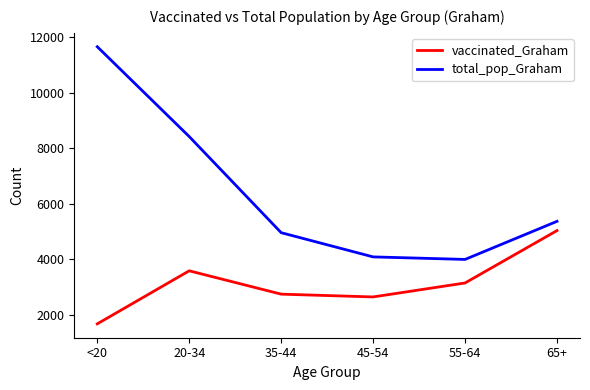

What is the difference between the maximum and minimum values in the total_pop_Graham series?

7661